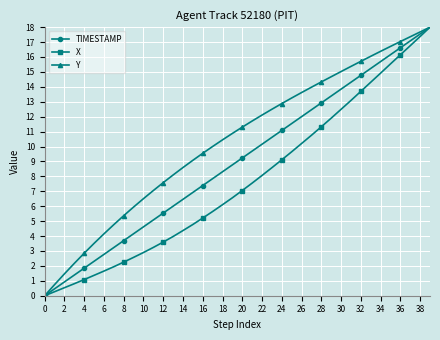

True or false: TIMESTAMP has more than 2 points higher than both neighbors.

False